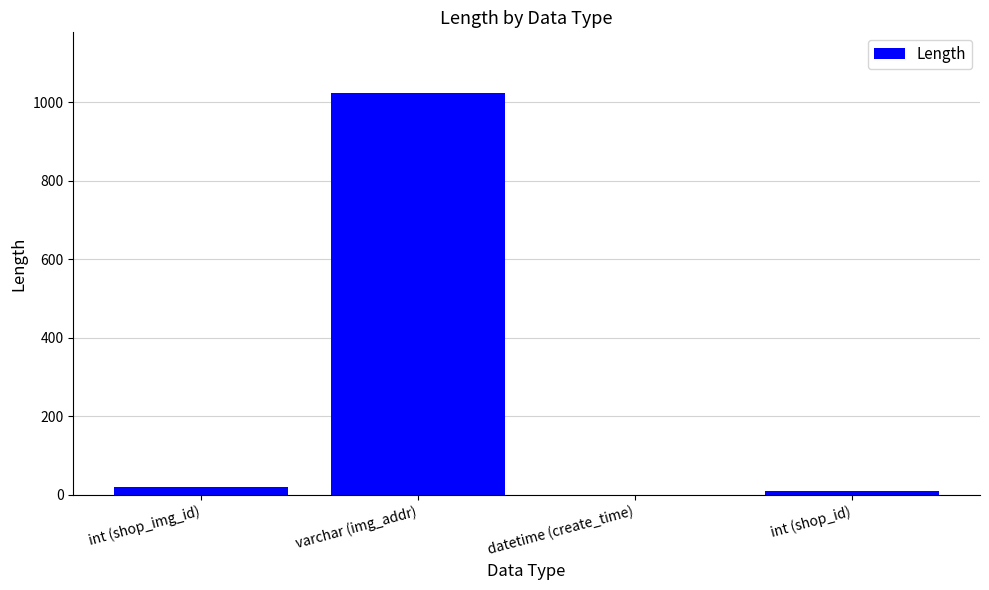

Reading left to right, list all the values displayed in this chart.

int (shop_img_id)=20	varchar (img_addr)=1024	datetime (create_time)=0	int (shop_id)=10